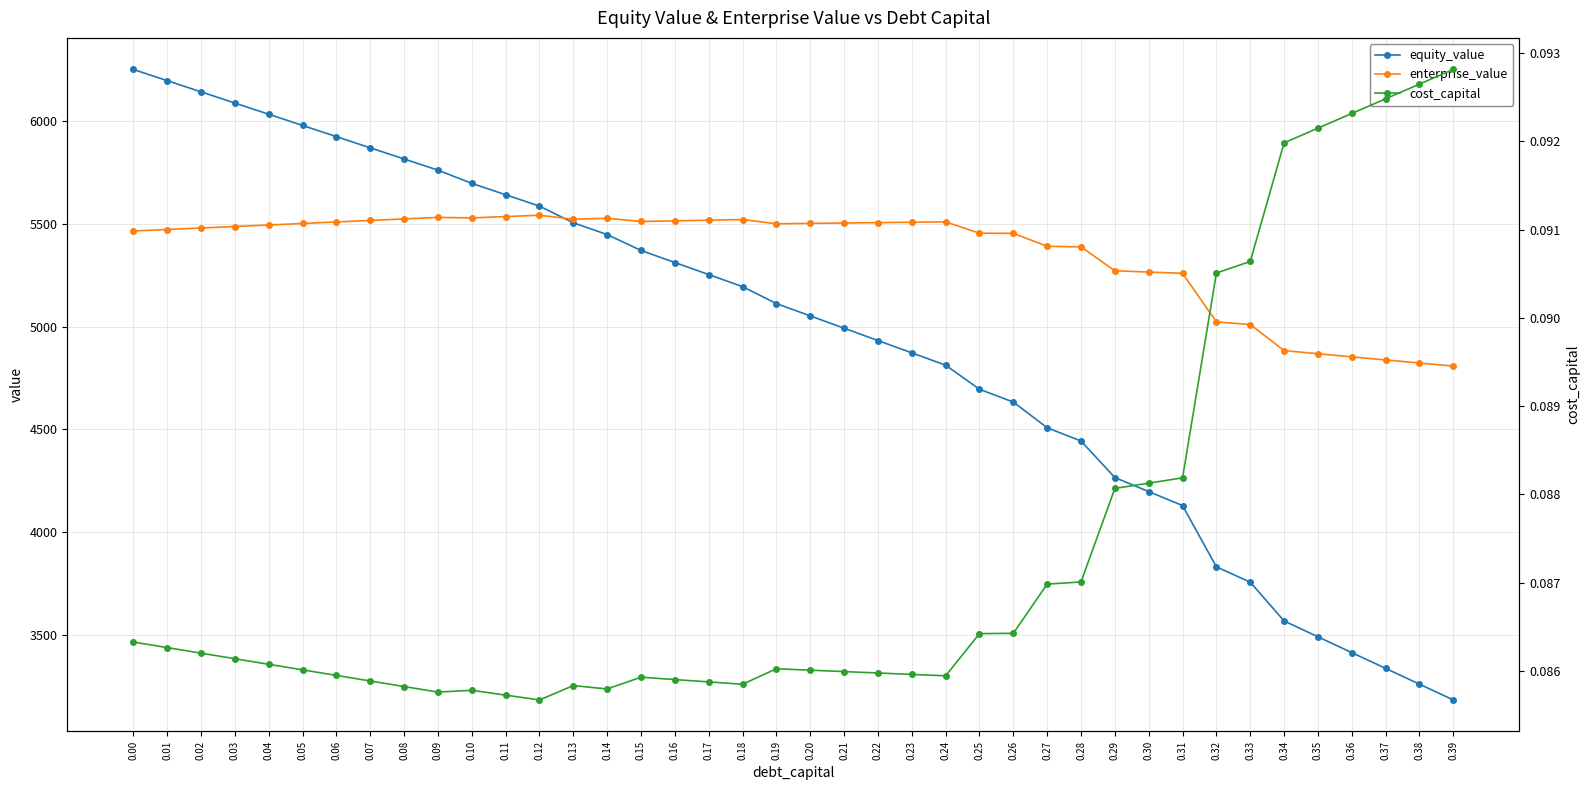

Which series changed the most between 0.11 and 0.12?

equity_value